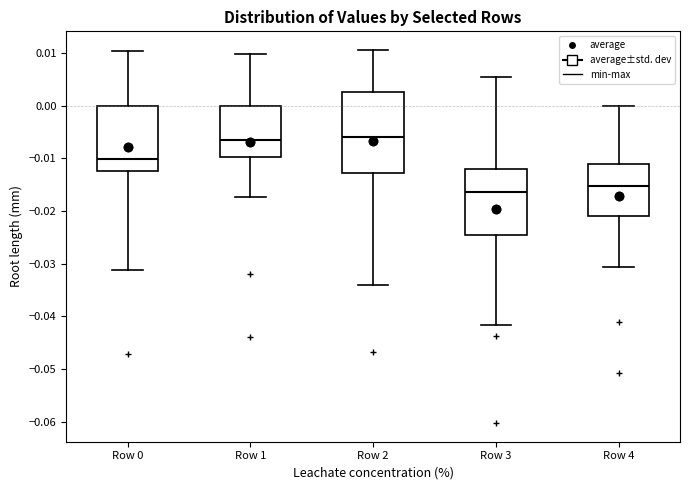

Where does the median line of the box for Row 4 sit on the y-axis? The values are not printed on the chart, so give them approximately, as read against the axis.

-0.015